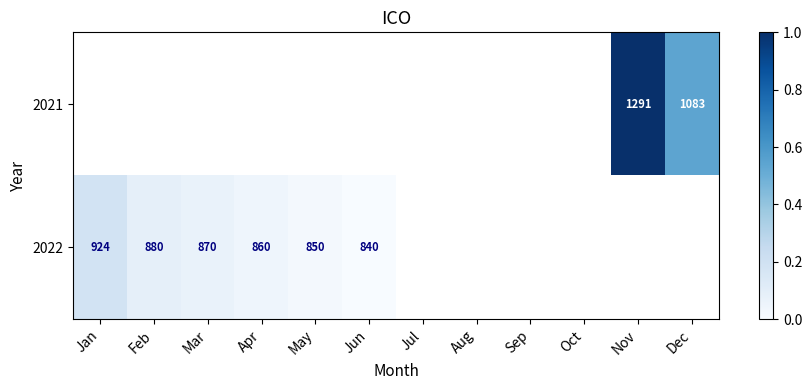

True or false: 2021 has a value of 1291 at Nov.

True